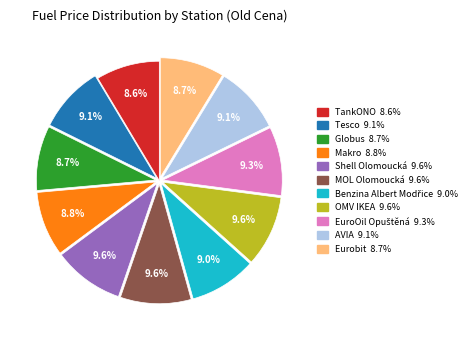

What percentage is the Shell Olomoucká slice, to the nearest percent?

10%